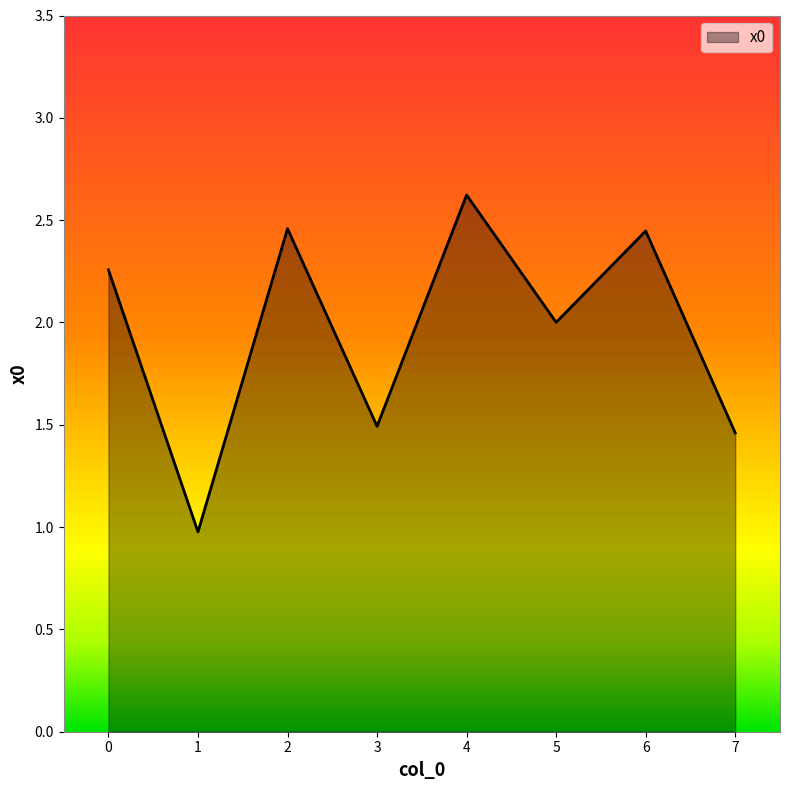

What is the average value?

2.0